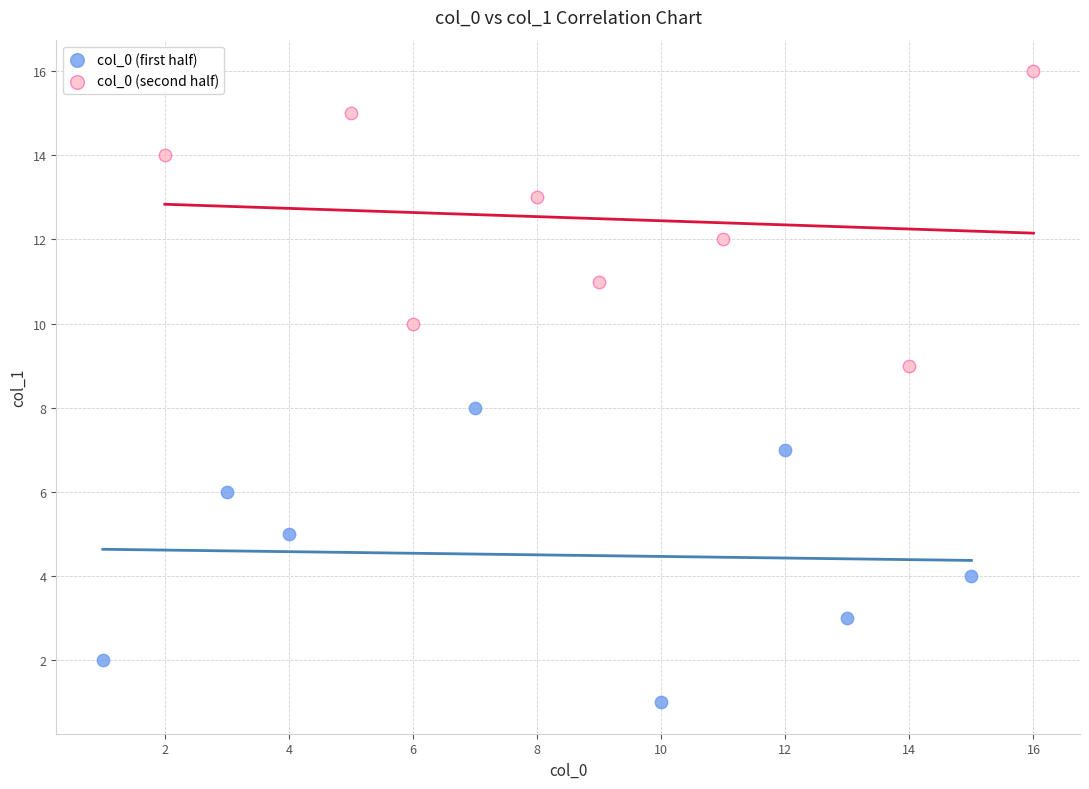

Which series contains the lowest Y value?

col_0 (first half)